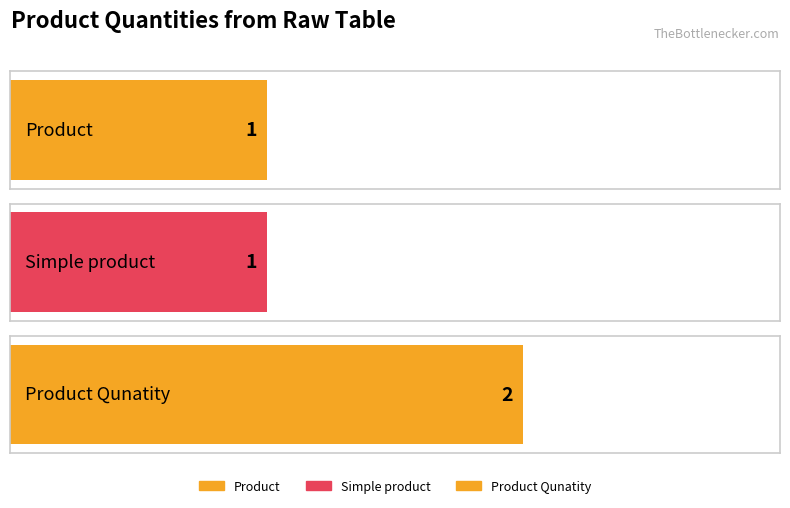

Rank the categories by value from highest to lowest.

Product Qunatity, Product, Simple product